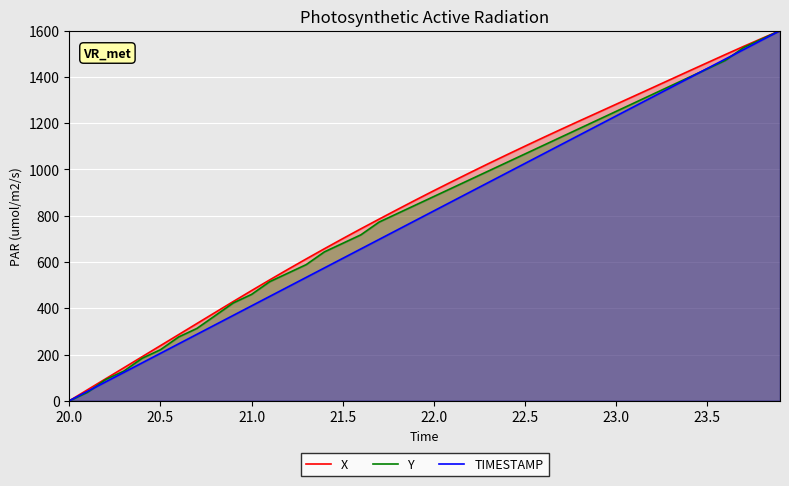

True or false: X and TIMESTAMP cross at least once.

False